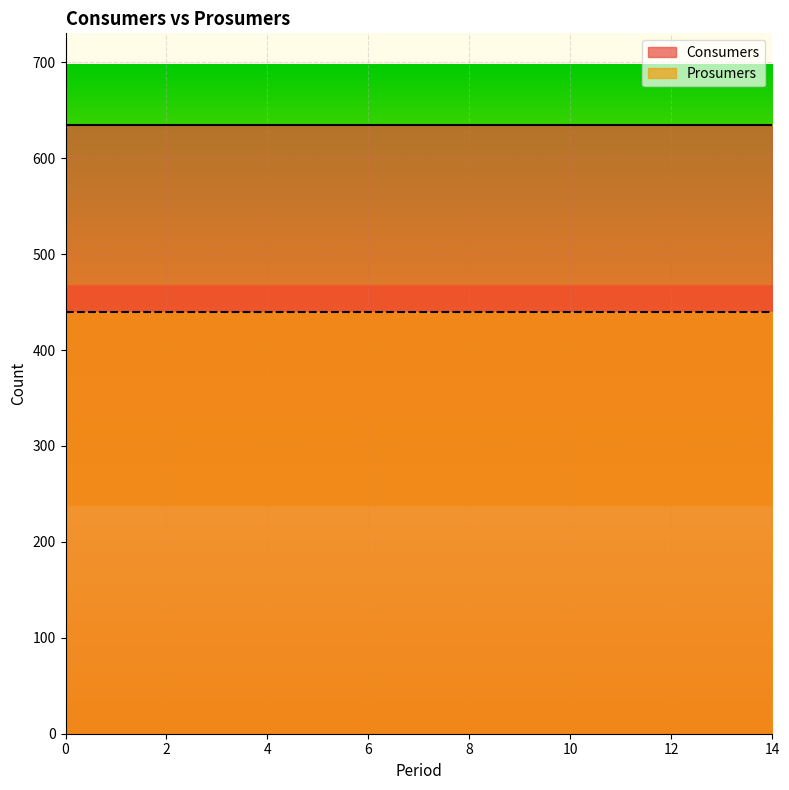

Reading right to left, what are all the values shown in this chart?

Consumers: 14=635	13=635	12=635	11=635	10=635	9=635	8=635	7=635	6=635	5=635	4=635	3=635	2=635	1=635	0=635
Prosumers: 14=440	13=440	12=440	11=440	10=440	9=440	8=440	7=440	6=440	5=440	4=440	3=440	2=440	1=440	0=440